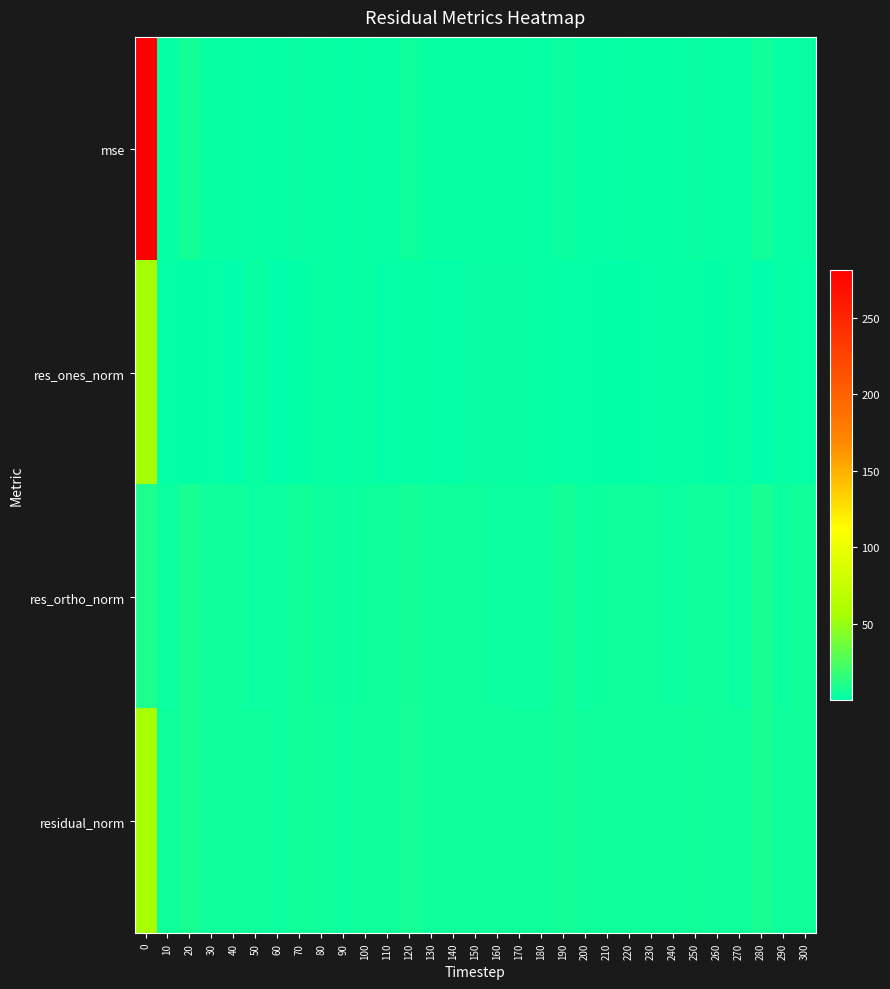

Which series has the widest spread of values?

mse